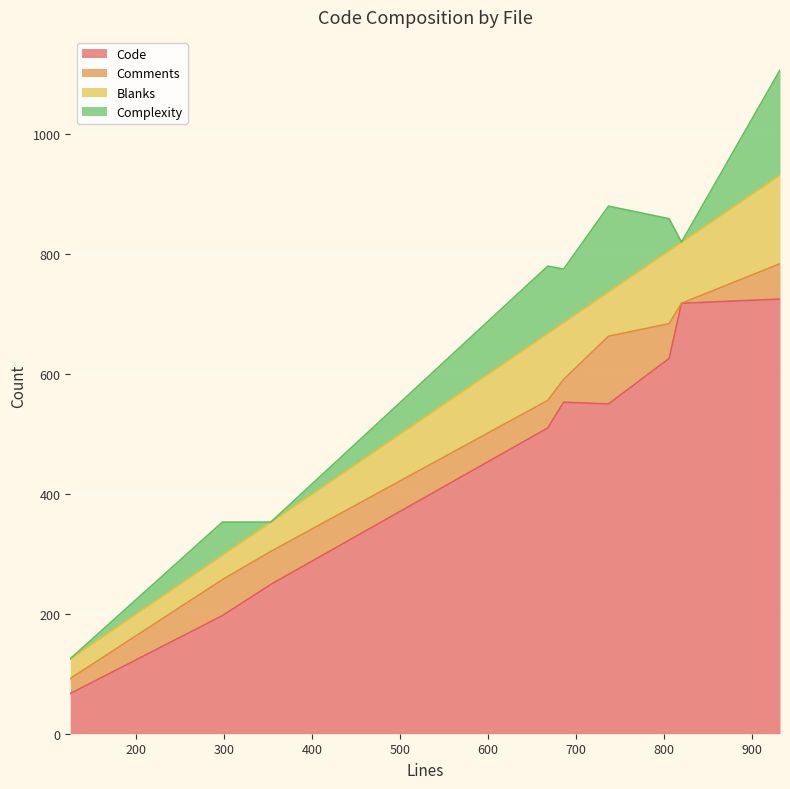

What is the highest value of the Code series?

725